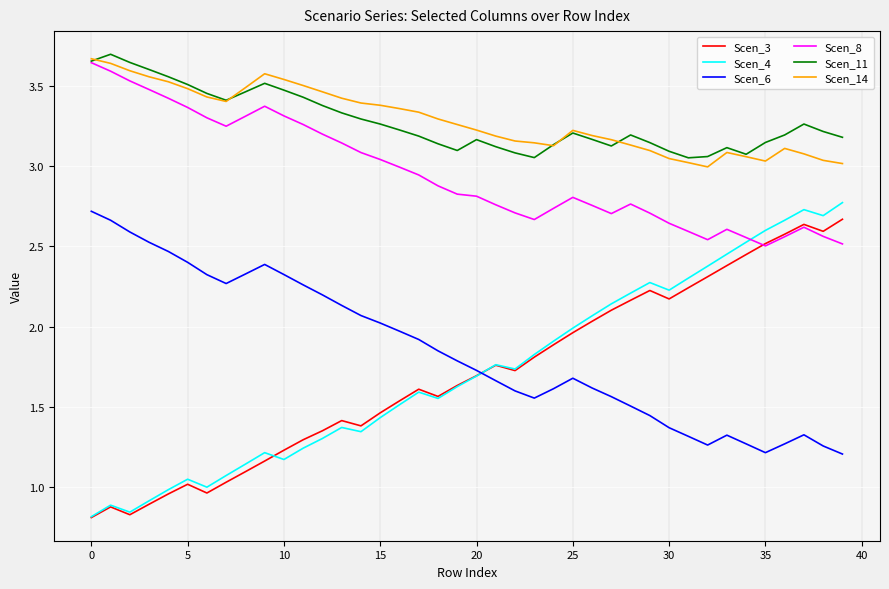

What is the difference between the second highest and second lowest values in the Scen_14 series?

0.6